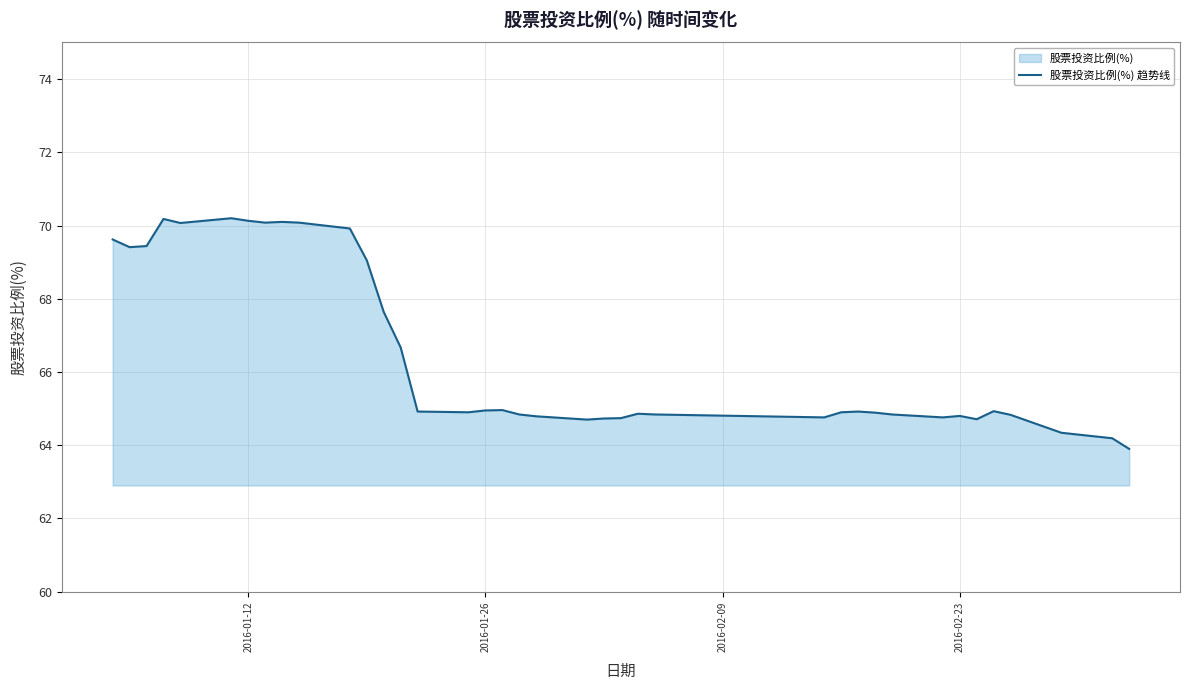

What is the difference between the maximum and minimum values?

6.3